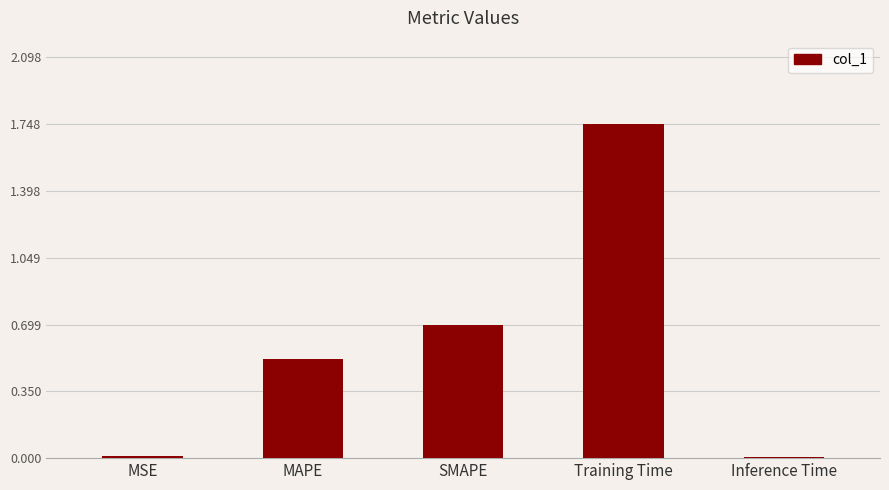

The chart shows a value of 2.7 at Training Time. True or false?

False